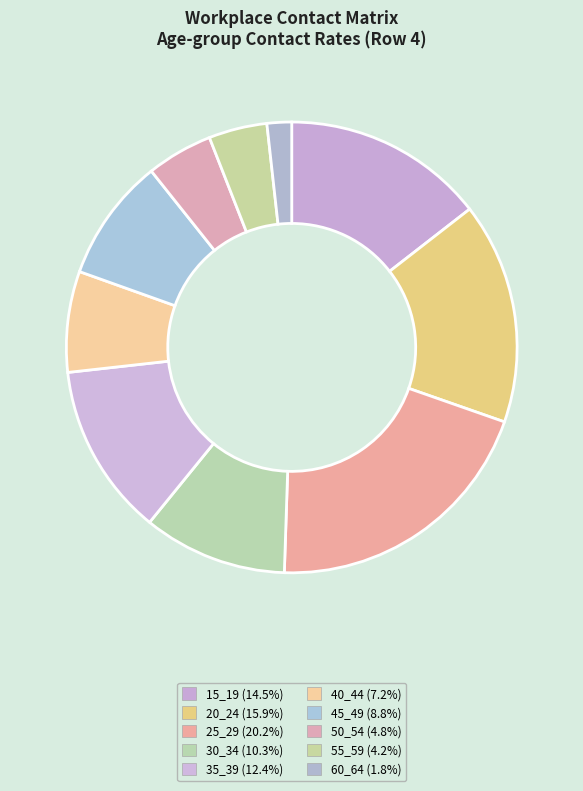

To the nearest percent, what portion does 25_29 represent?

20%